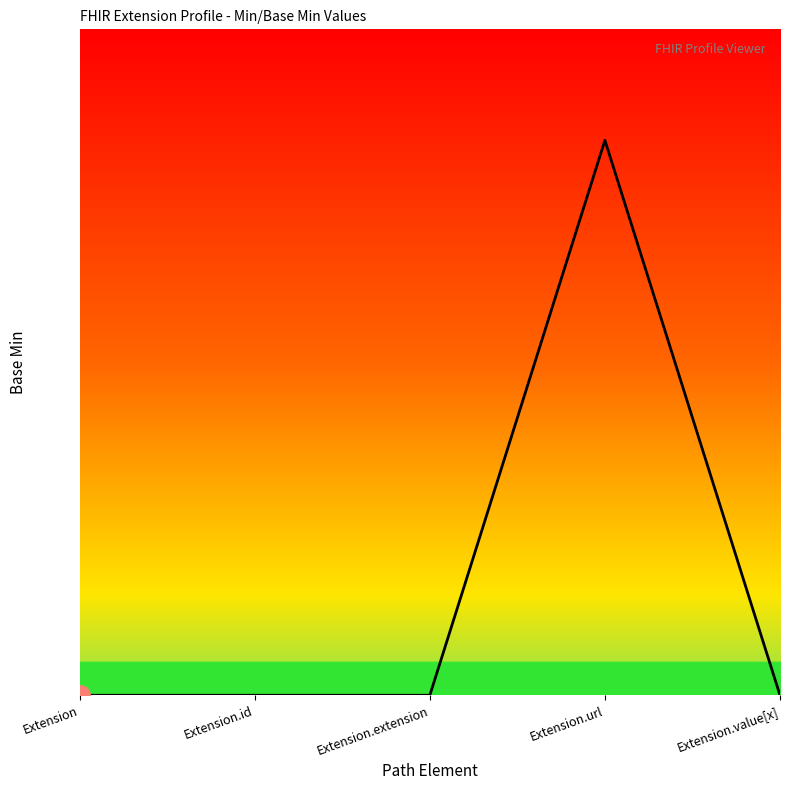

What is the label of the 5th point from the right?

Extension